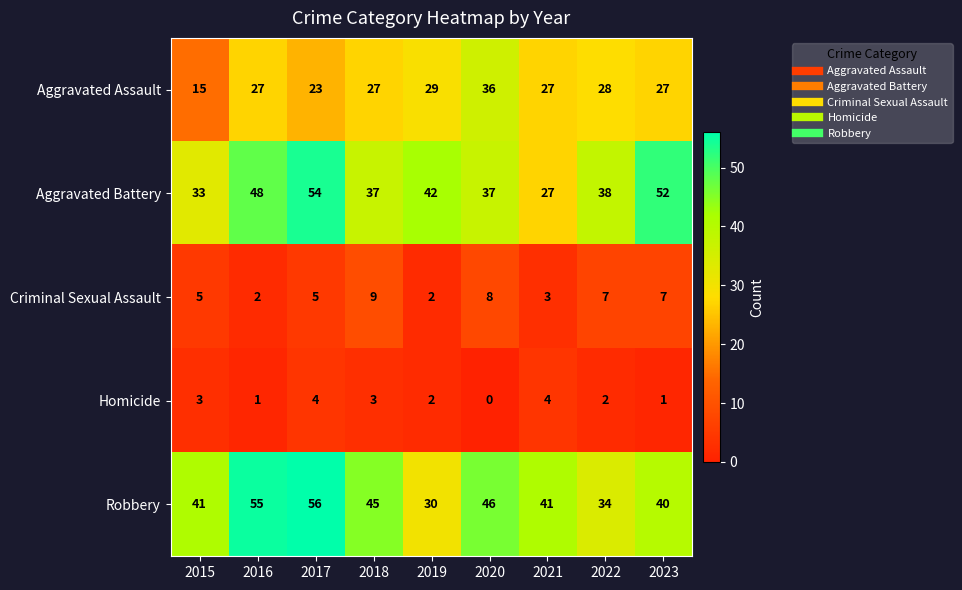

How many values in the Aggravated Battery series are below 38?

4